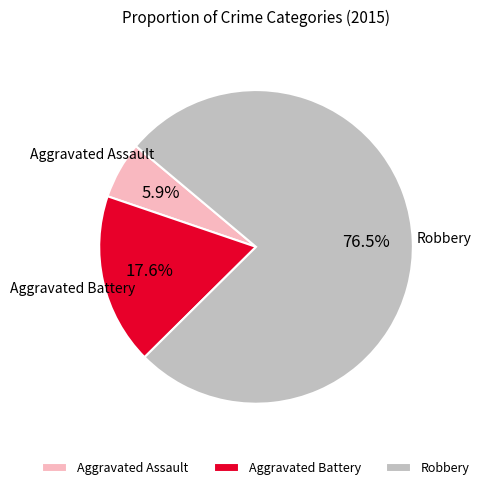

Count the number of slices in the pie.

3